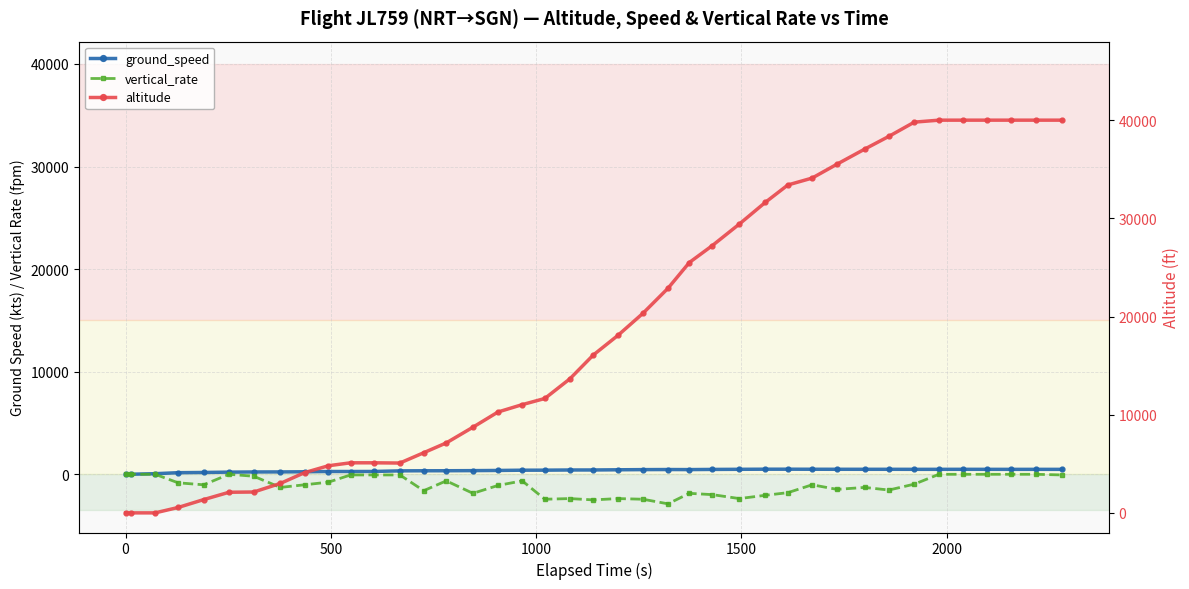

What is the value of the ground_speed point at the 15th from the left?

345